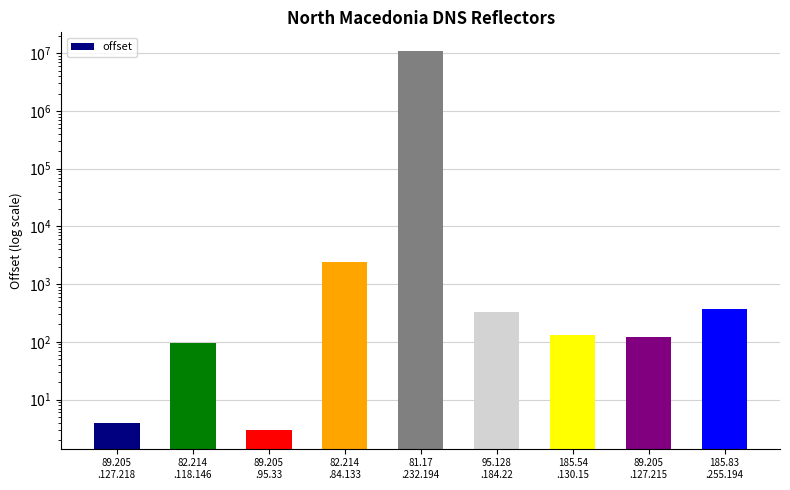

Count the number of values greater than 134.

4